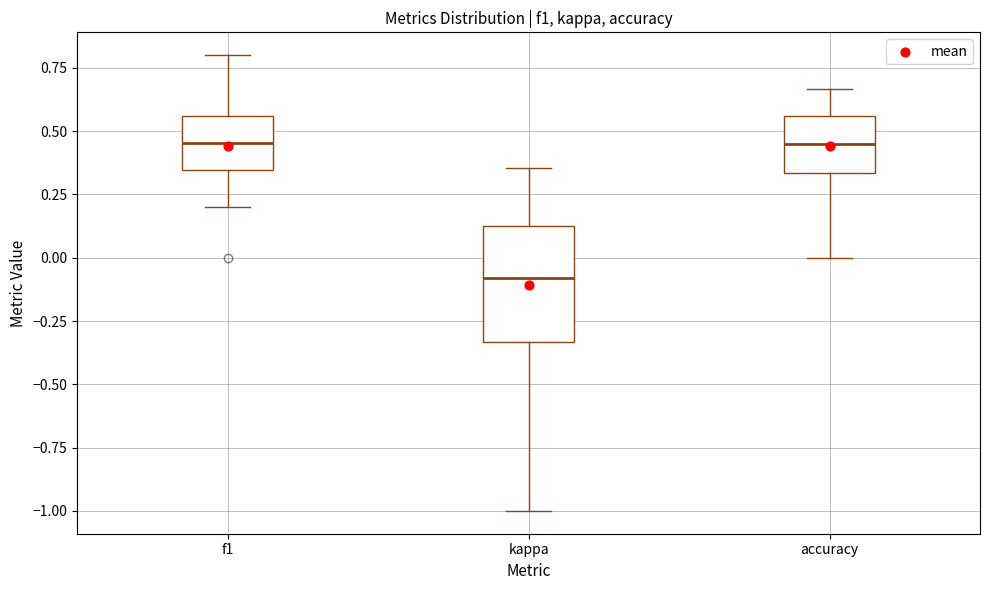

Reading left to right, read every box against the y-axis: the position of its median line, the range the box covers, and the ends of its whiskers. The values are not printed on the chart, so give them approximately, as read against the axis.

f1: median 0.45, box 0.35 to 0.55, whiskers 0.20 to 0.80
kappa: median -0.10, box -0.35 to 0.15, whiskers -1.00 to 0.35
accuracy: median 0.45, box 0.35 to 0.55, whiskers 0.00 to 0.65